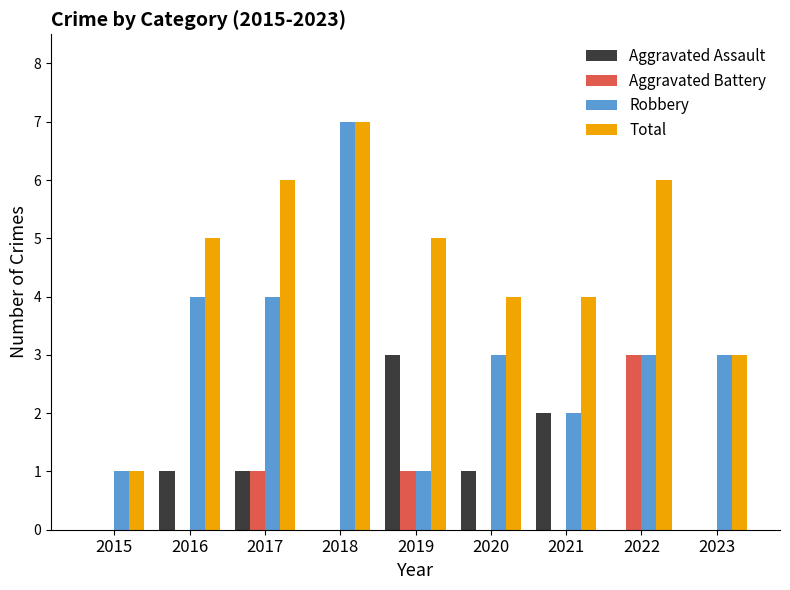

The value of Aggravated Assault at 2020 is 1. True or false?

True